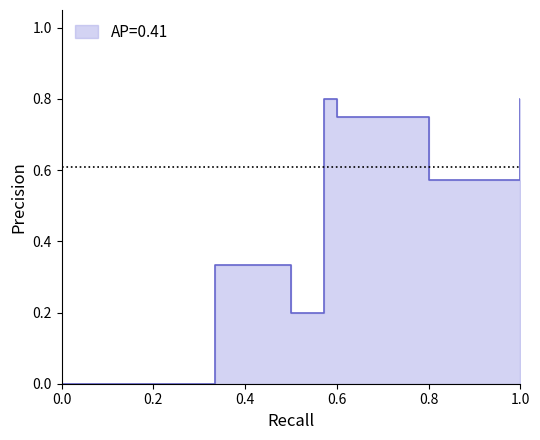

Is it true that recall equals 0.2 at 22?

False